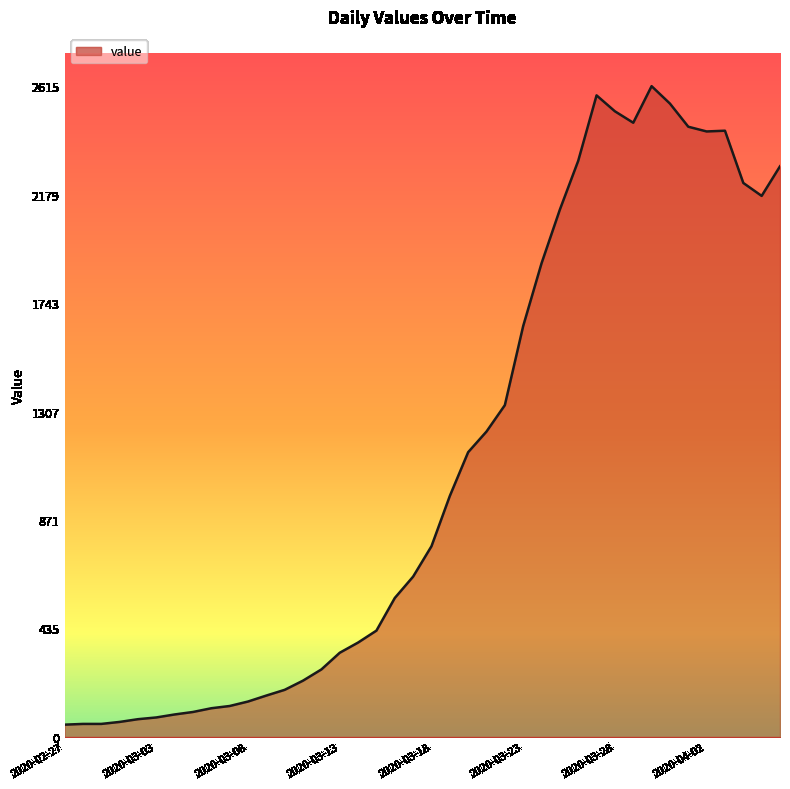

What is the greatest value displayed?

2615